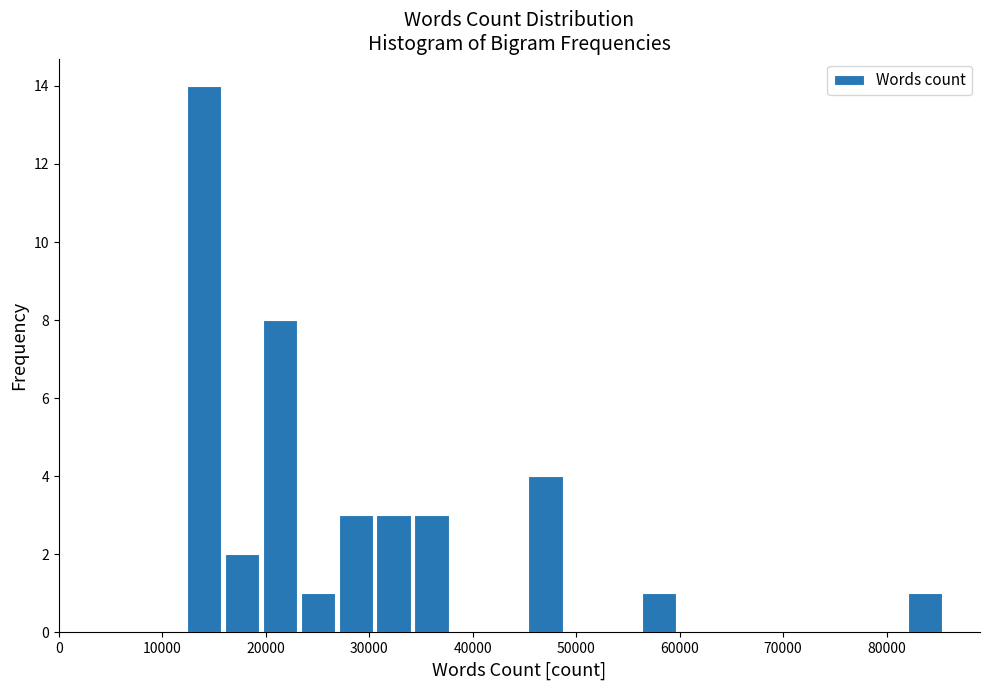

Around what value on the x-axis is the tallest bar? Give the approximate position of its centre, as read against the axis.

14000